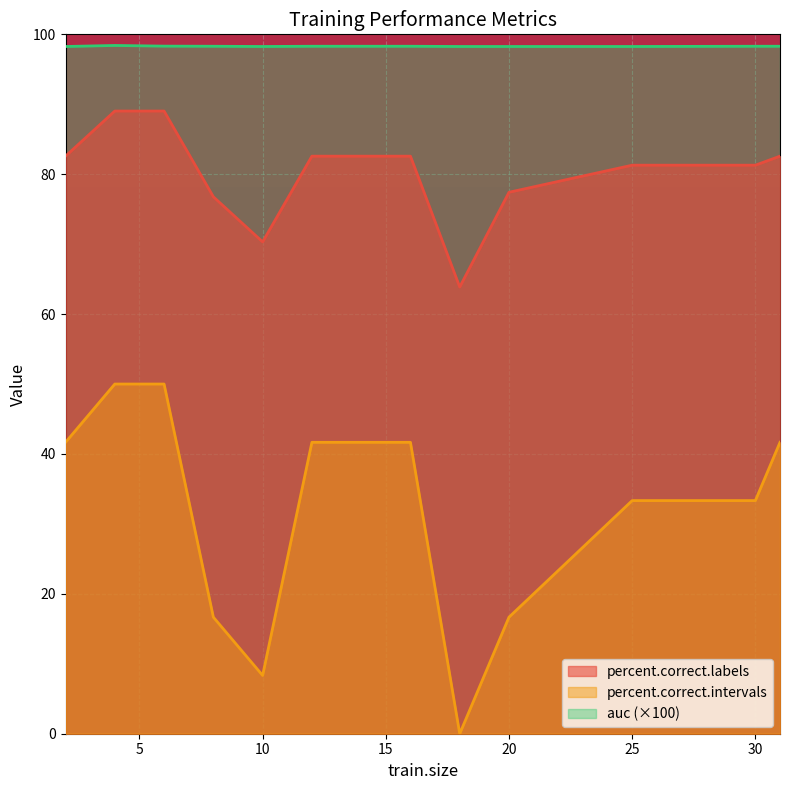

True or false: auc has a value of 98.3 at 16.

True